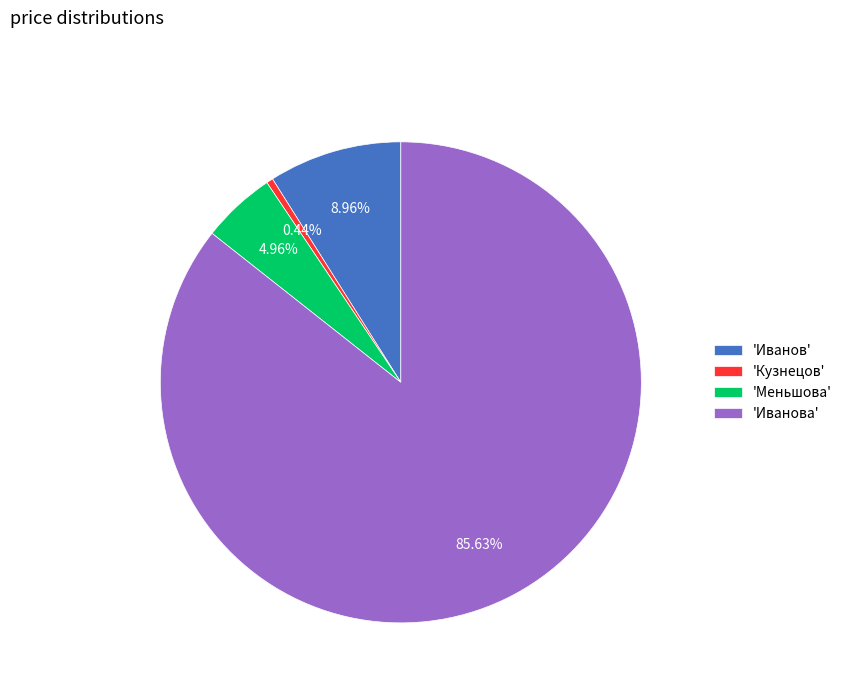

Do 'Кузнецов' and 'Иванов' together represent more than half of the pie?

No